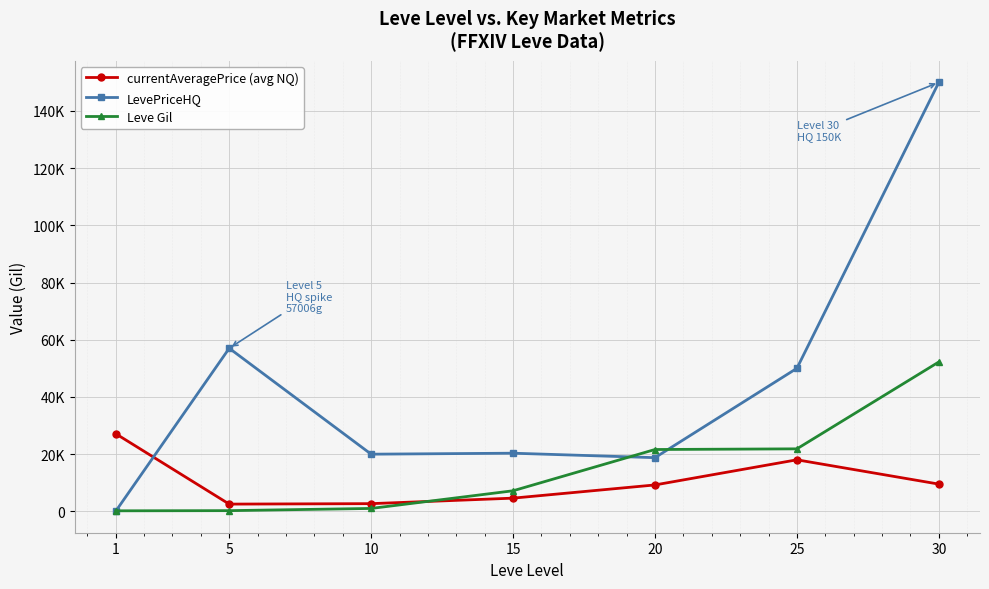

True or false: LevePriceHQ and currentAveragePrice (avg NQ) intersect in this chart.

True